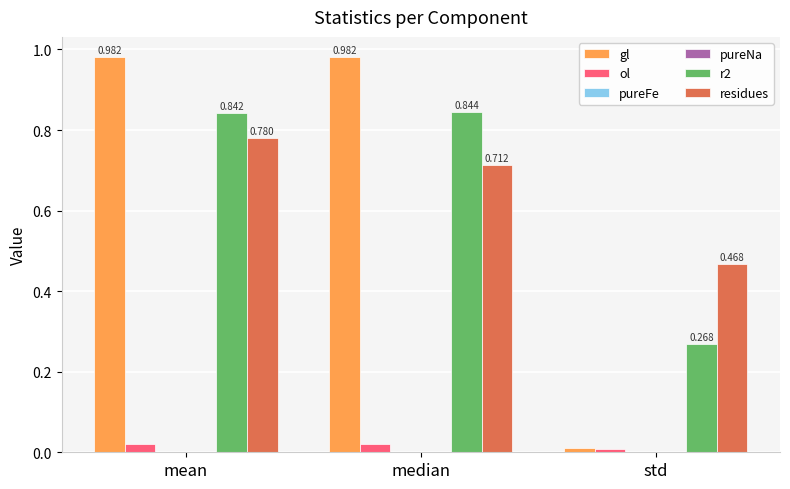

Which series has the largest total across all categories?

gl